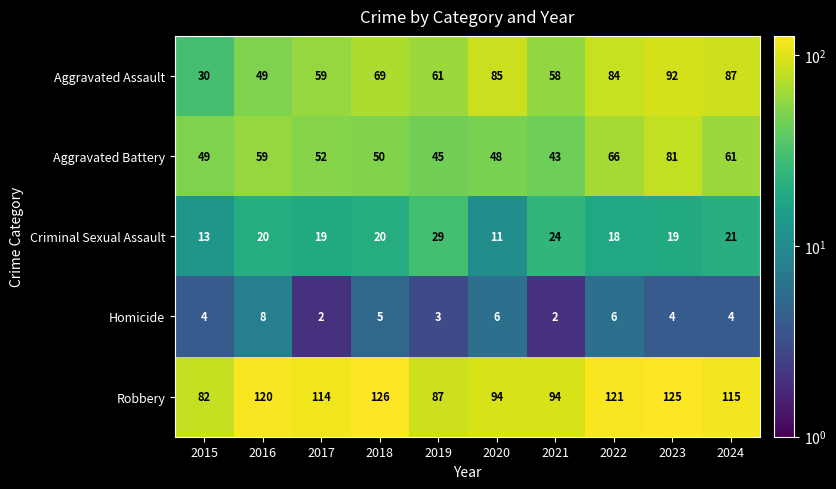

At 2020, list the series in order from largest to smallest.

Robbery, Aggravated Assault, Aggravated Battery, Criminal Sexual Assault, Homicide